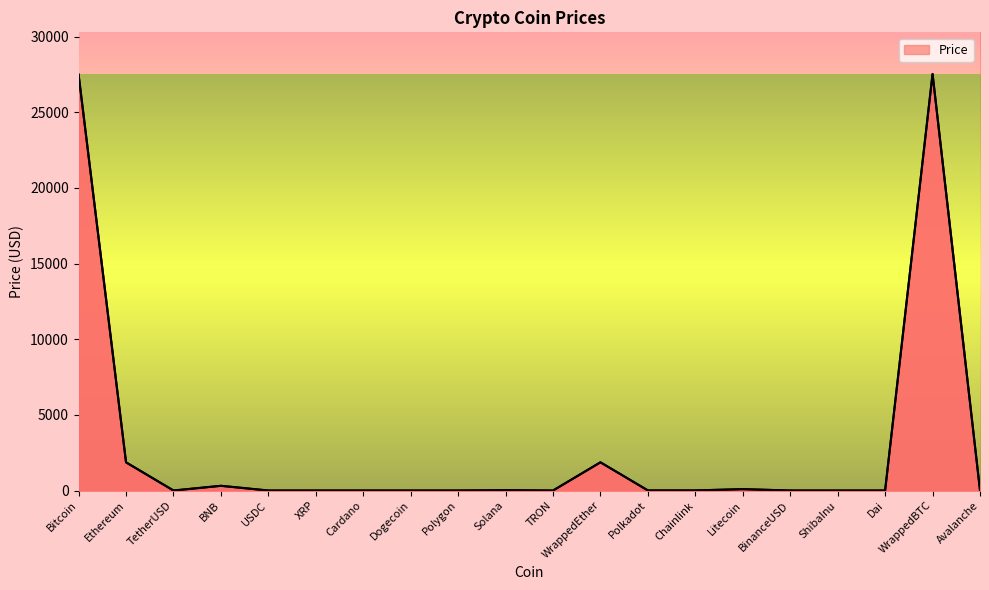

What is the change in value from USDC to Chainlink?

+5.5